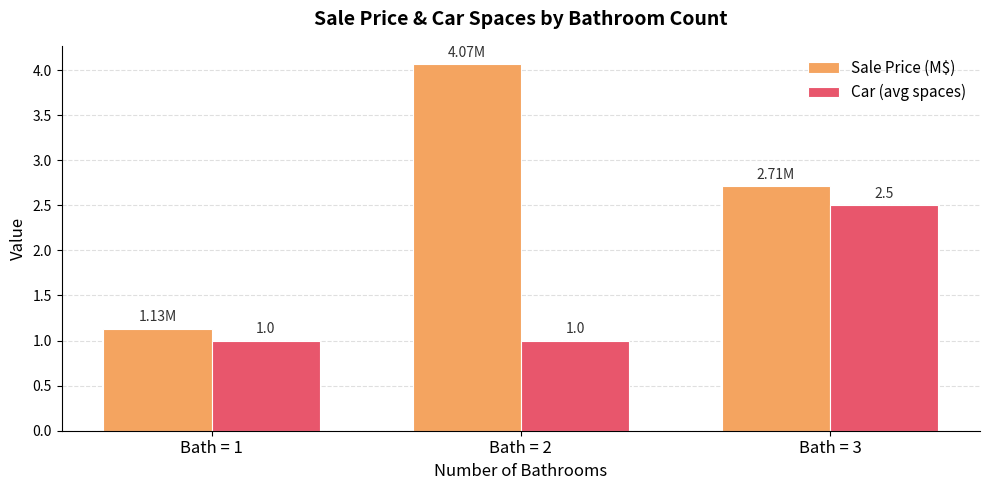

Where is Sale Price (M$) nearest to the value 2?

Bath = 3